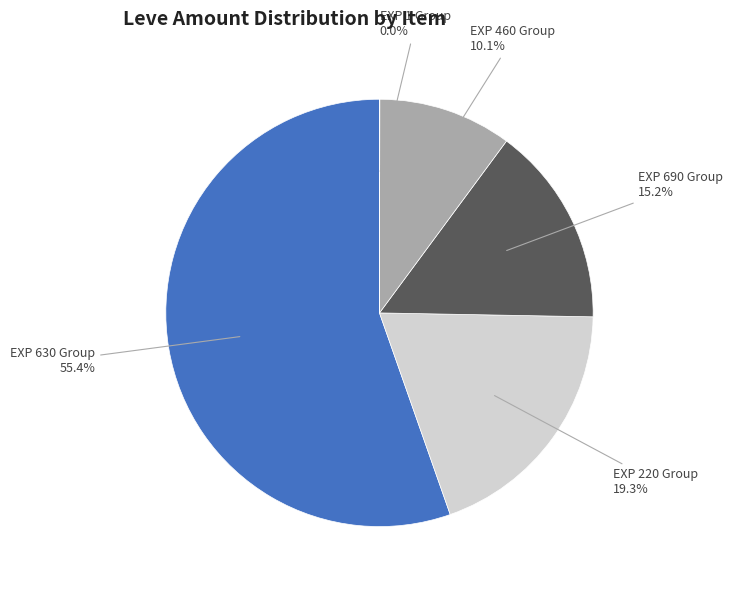

What percentage do EXP 220 Group and EXP 460 Group together represent?

29.4%